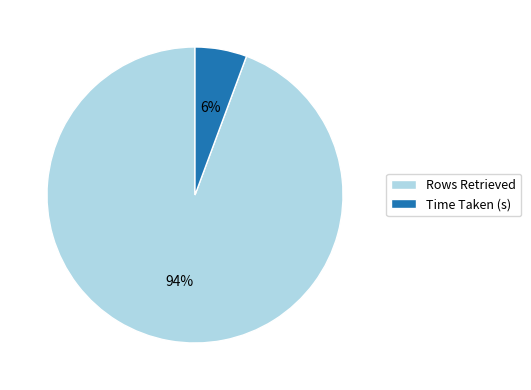

To the nearest percent, what portion does Time Taken (s) represent?

6%